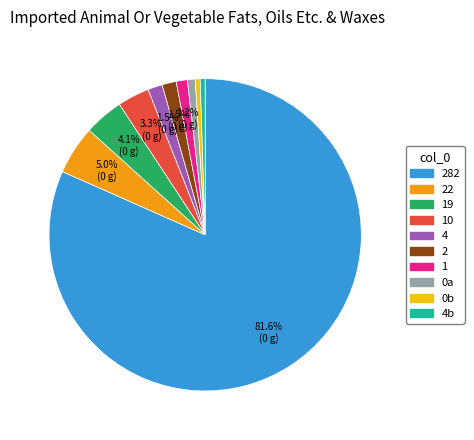

Is there a majority slice in this chart?

Yes